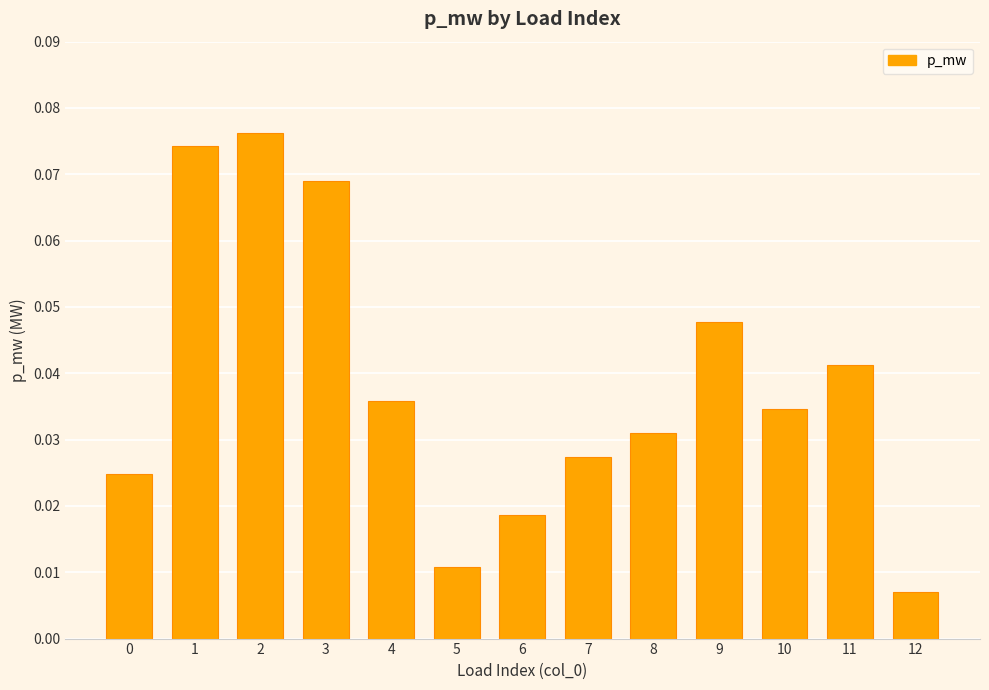

How many series are shown in this chart?

1